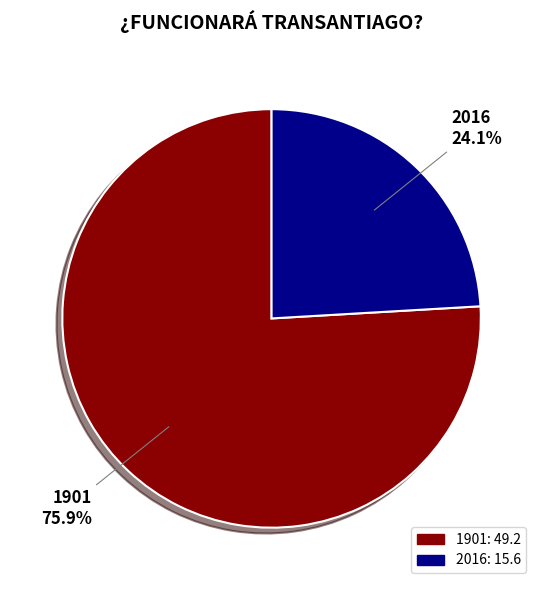

Rank the categories by value from lowest to highest.

2016, 1901